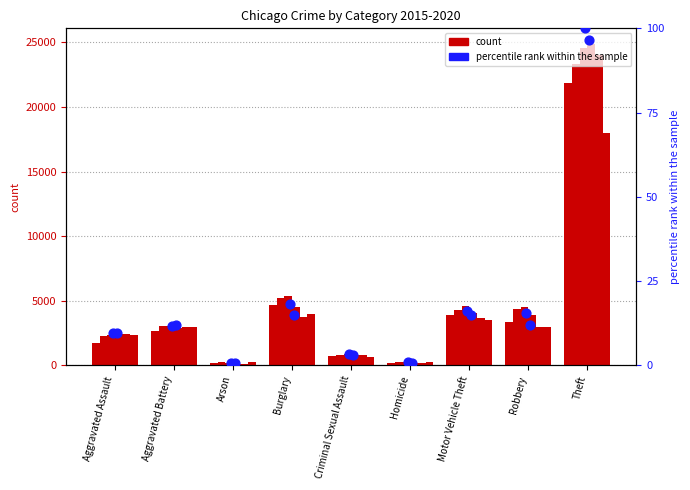

Which series has the largest total across all categories?

count 2015